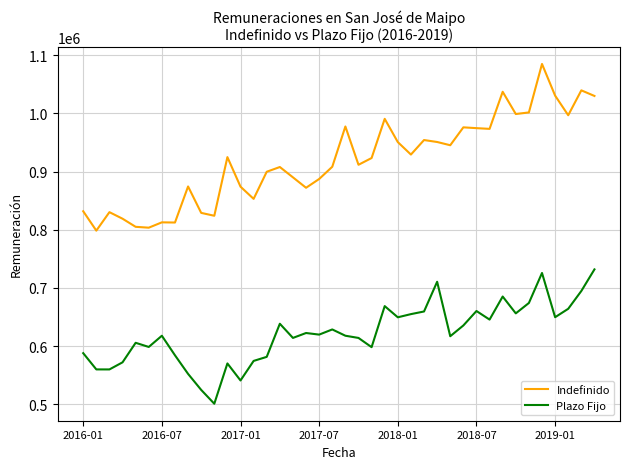

How many series are shown in this chart?

2